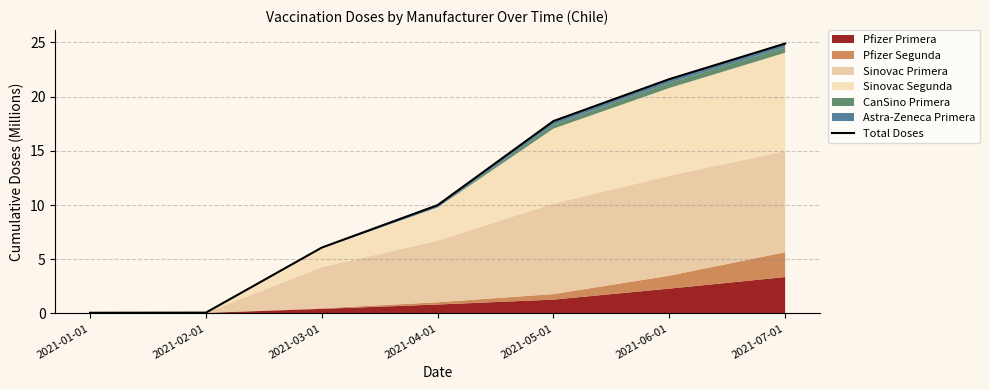

What is the change in value from 2021-05-01 to 2021-07-01?

+7.1